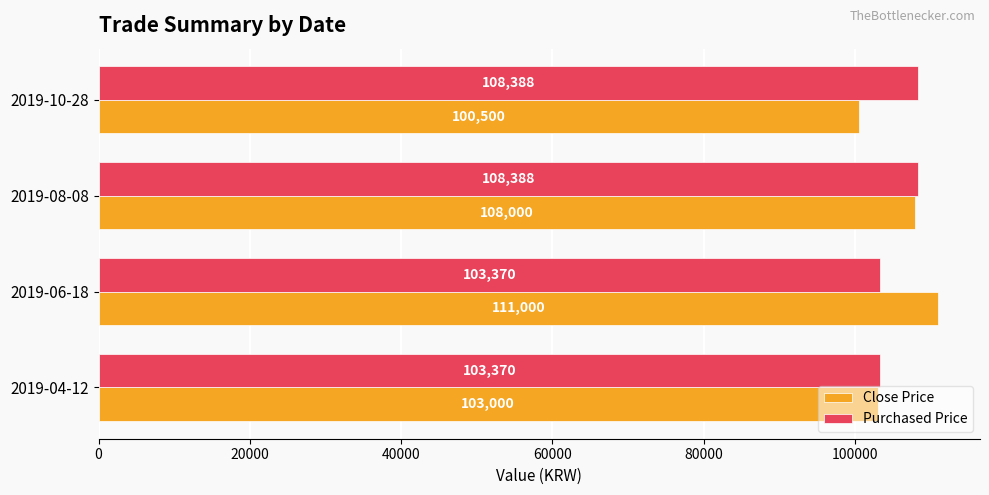

Count the Close Price values in the range 103000 to 111000.

3